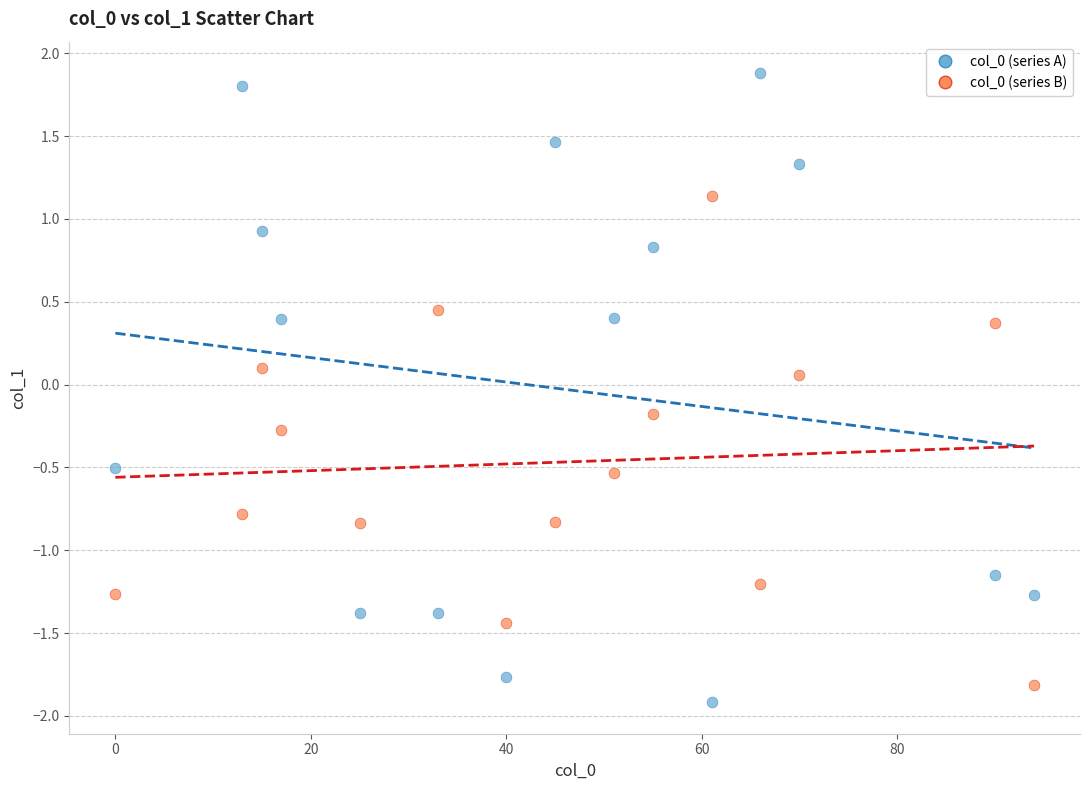

Across all data points, what is the range of Y values (max minus min)?

3.8